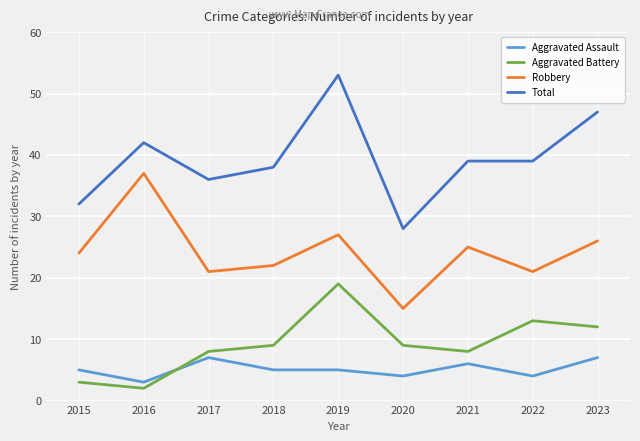

What is the highest value of the Aggravated Assault series?

7